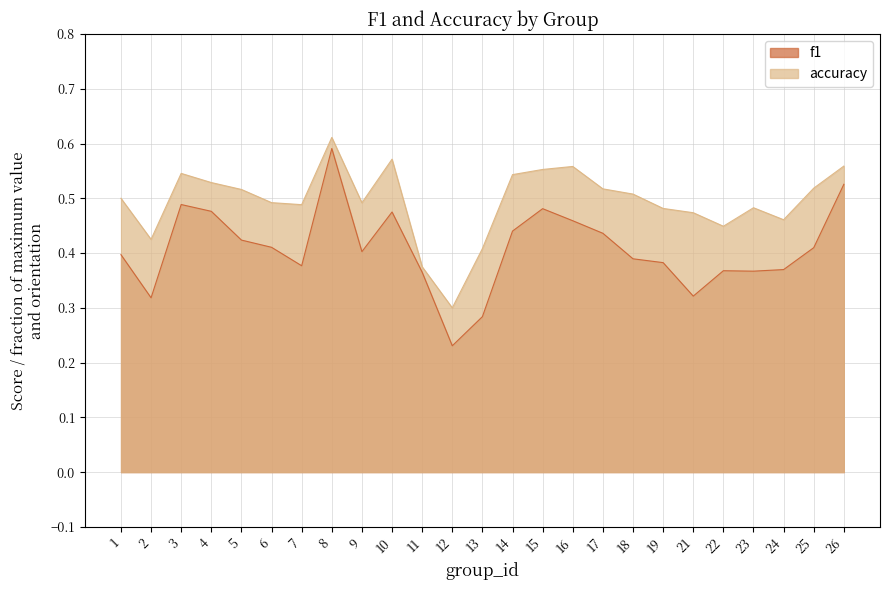

Is the value of f1 at 9 greater than the value of accuracy at 6?

No